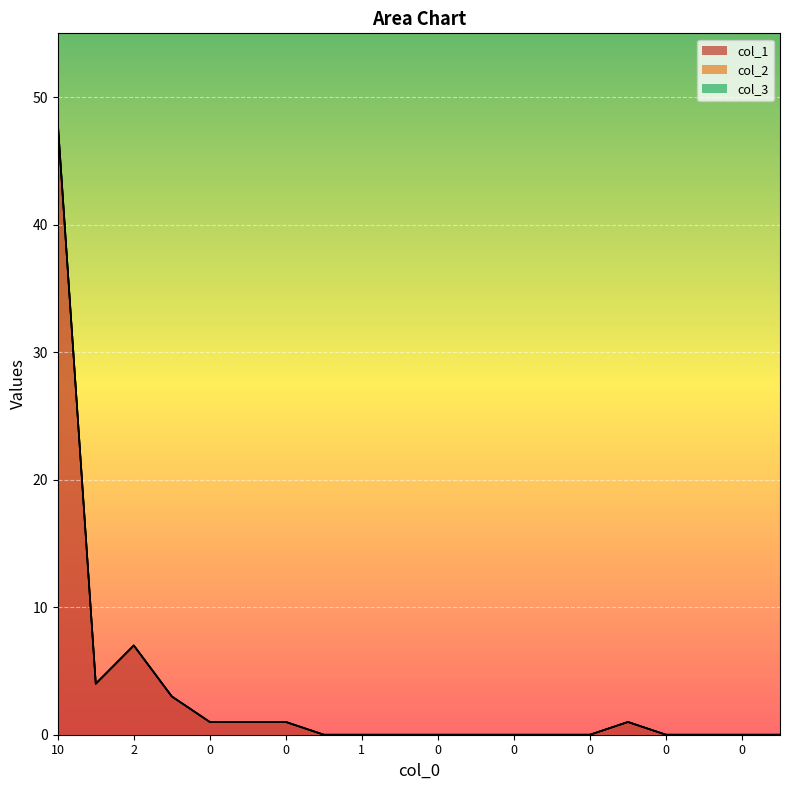

The value of col_1 at 1 is 1. True or false?

False